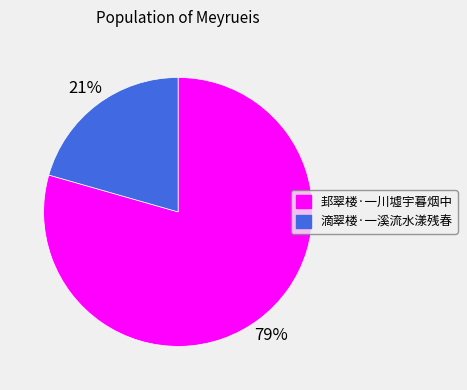

To the nearest percent, what portion does 邽翠楼·一川墟宇暮烟中 represent?

79%